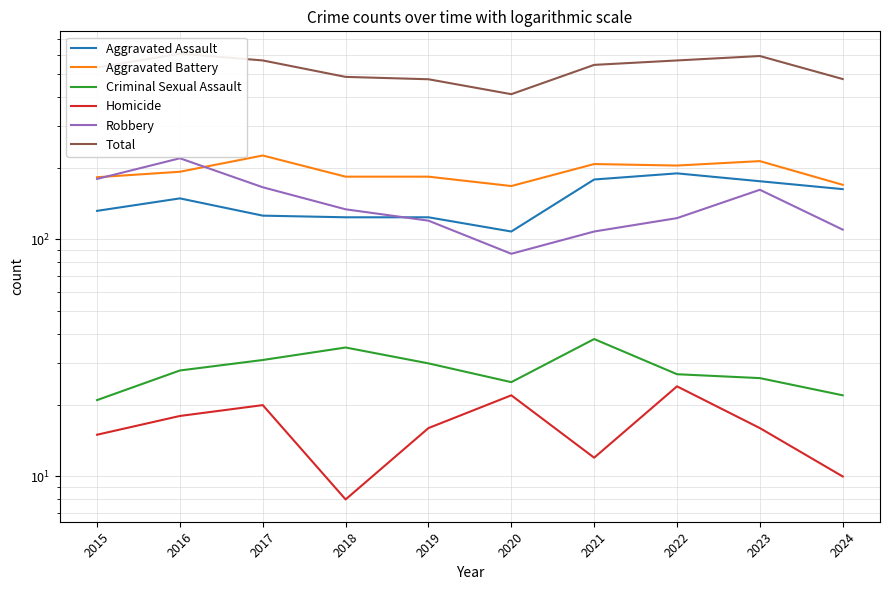

True or false: Aggravated Assault and Homicide intersect in this chart.

False